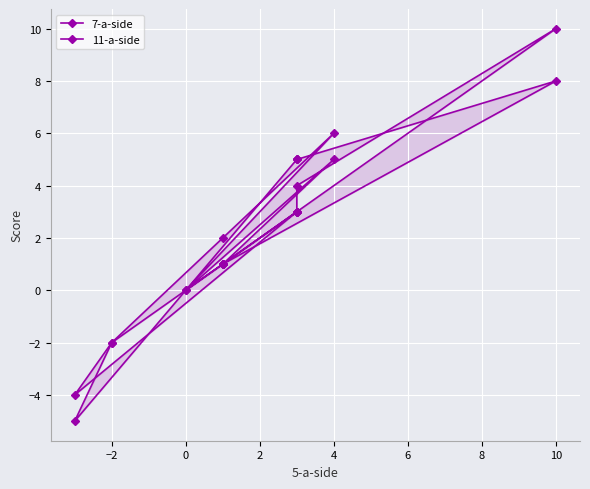

Is the value of 11-a-side at −2 greater than the value of 7-a-side at 10?

No